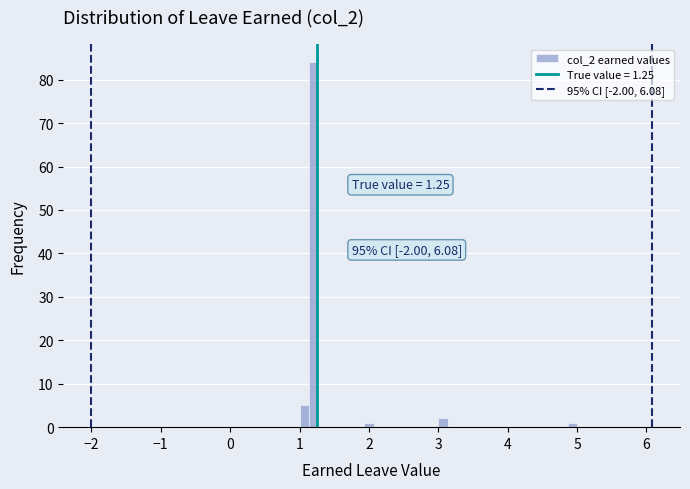

Read against the x-axis, roughly where is the centre of the tallest bar?

1.2